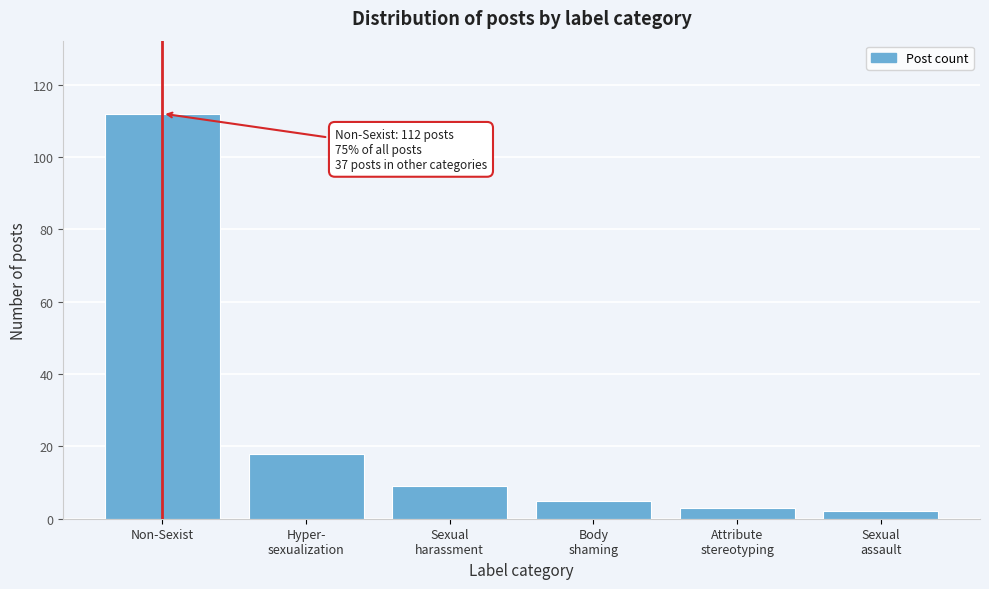

Reading left to right, extract all data points from this chart.

112	18	9	5	3	2